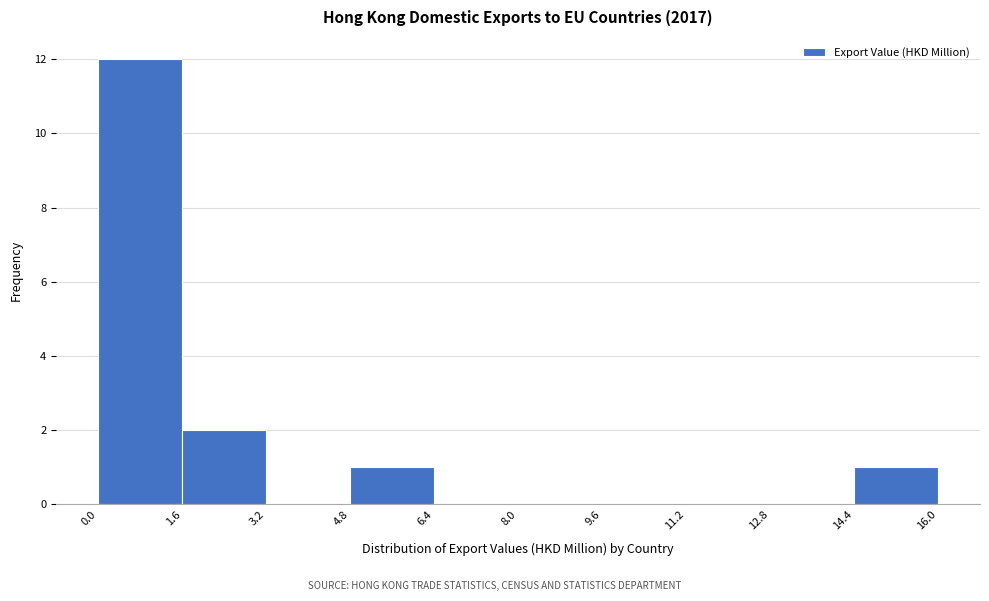

Reading left to right, transcribe this chart: for each bar, give the range it covers on the x-axis and its height. The values are not printed on the chart, so give them approximately, as read against the axis.

0.0 to 1.6: 12
1.6 to 3.2: 2
3.2 to 4.8: 0
4.8 to 6.4: 1
6.4 to 8.0: 0
8.0 to 9.6: 0
9.6 to 11.2: 0
11.2 to 12.8: 0
12.8 to 14.4: 0
14.4 to 16.0: 1